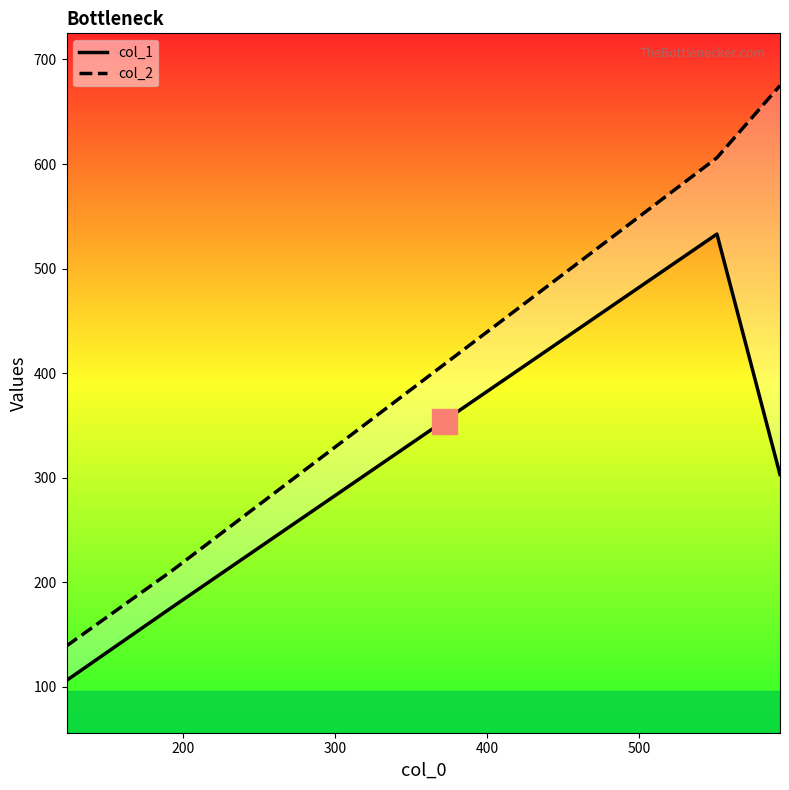

List the series in order of their overall mean, highest first.

col_2, col_1